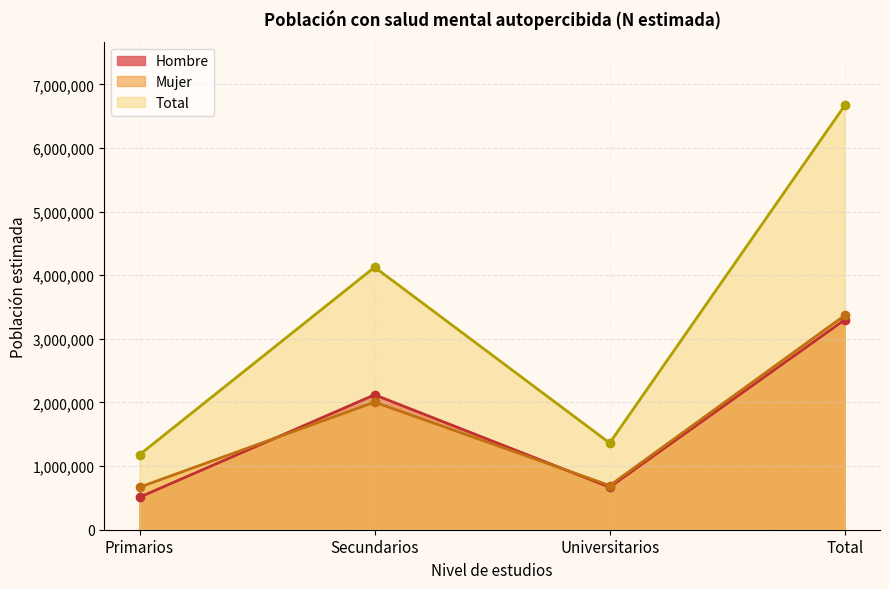

Where is the first local maximum for Total?

Secundarios